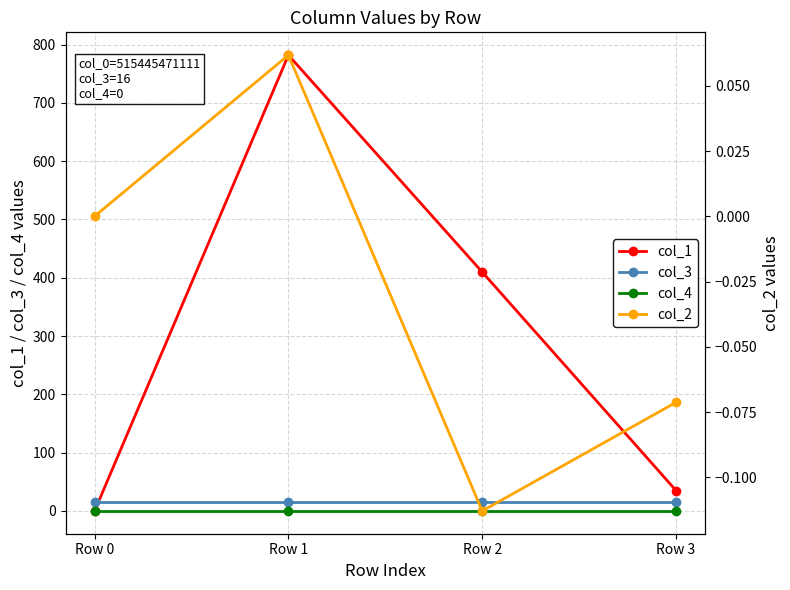

What is the difference between the highest and lowest values at Row 3?

35.1